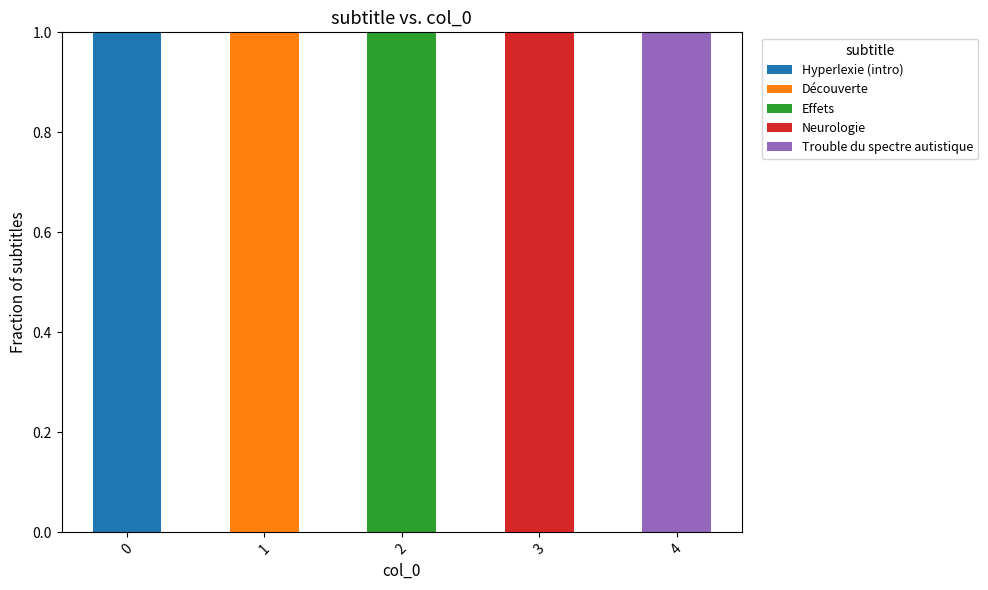

Reading right to left, what are the values for Hyperlexie (intro)?

4=0	3=0	2=0	1=0	0=1